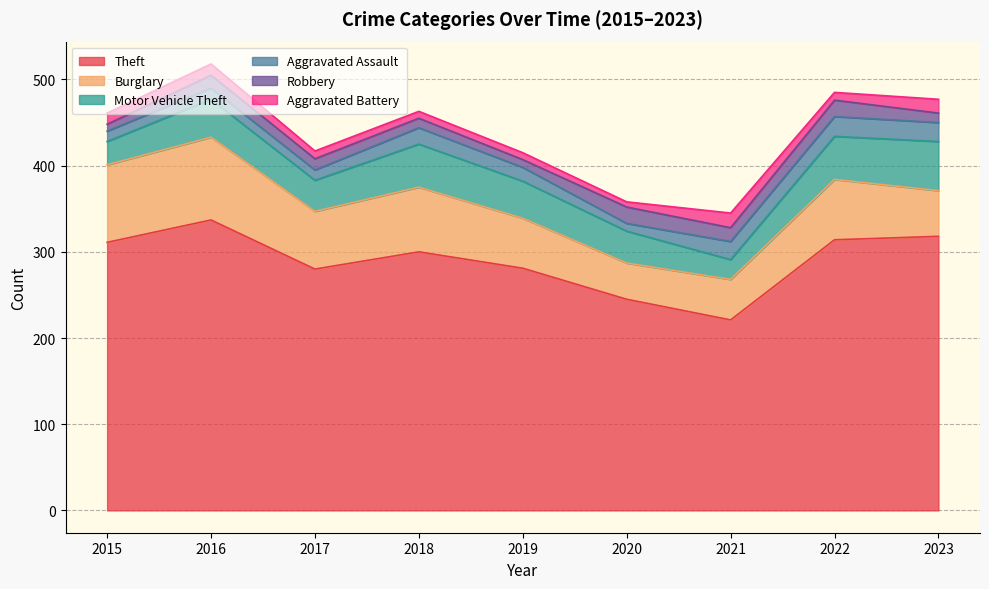

What is the total value across all series at 2015?

461